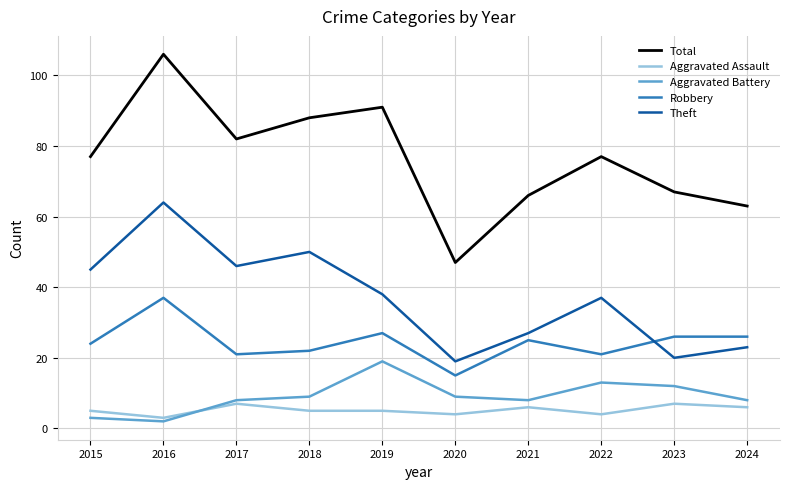

The Theft series shows 91 at 2016. True or false?

False